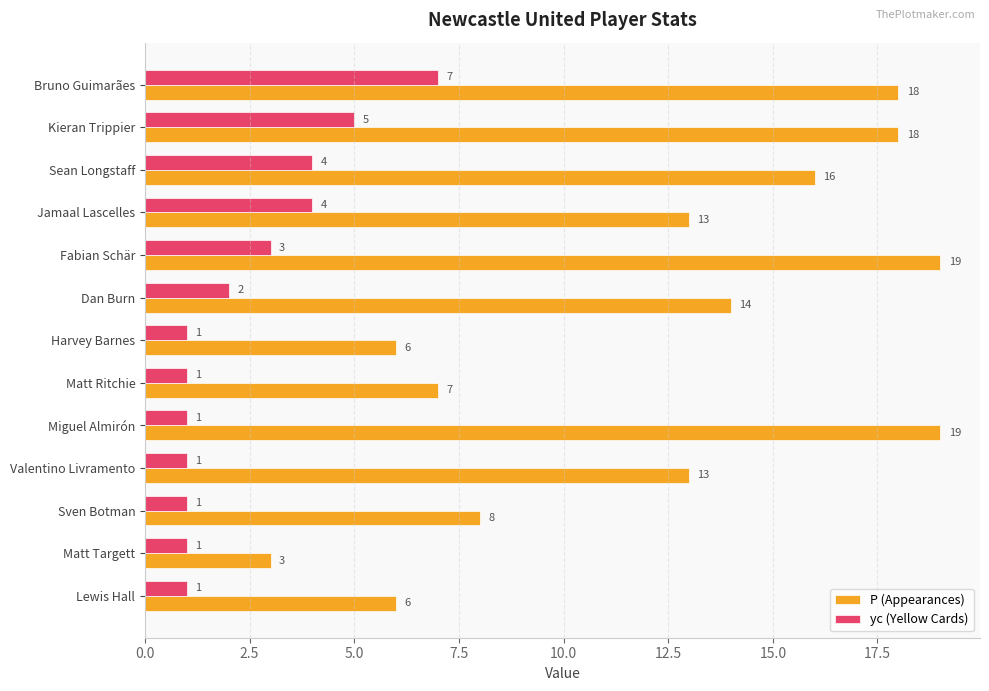

What is the difference between the second highest and second lowest values in the P (Appearances) series?

13